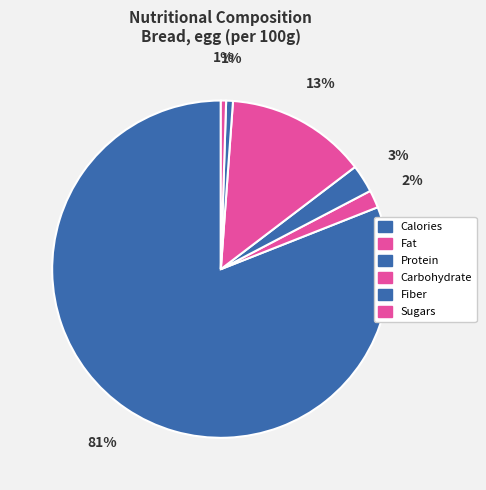

The Fiber slice represents 1% of the pie. True or false?

True